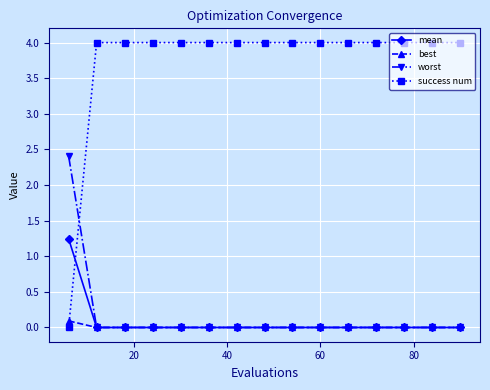

Which series has the largest range (max minus min)?

success num